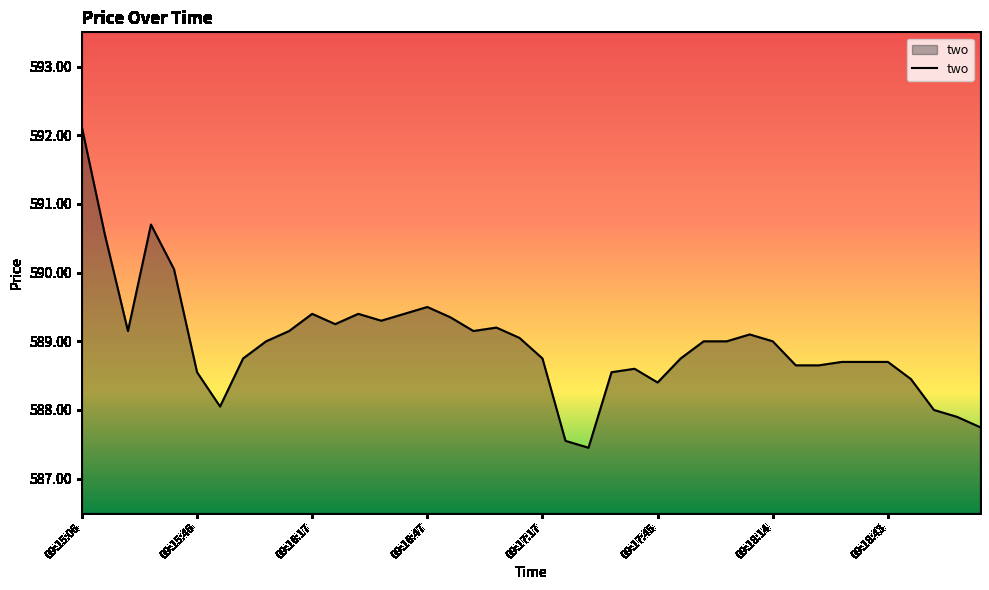

What is the greatest value displayed?

592.1